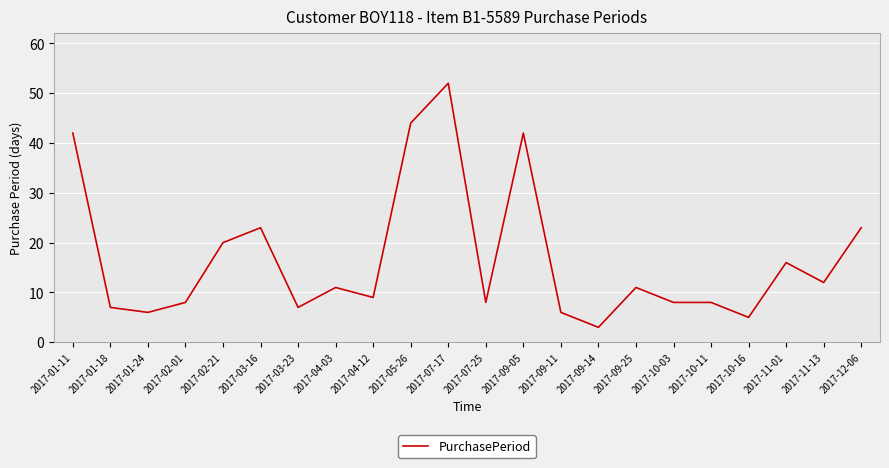

What position from the right is 2017-01-18?

21